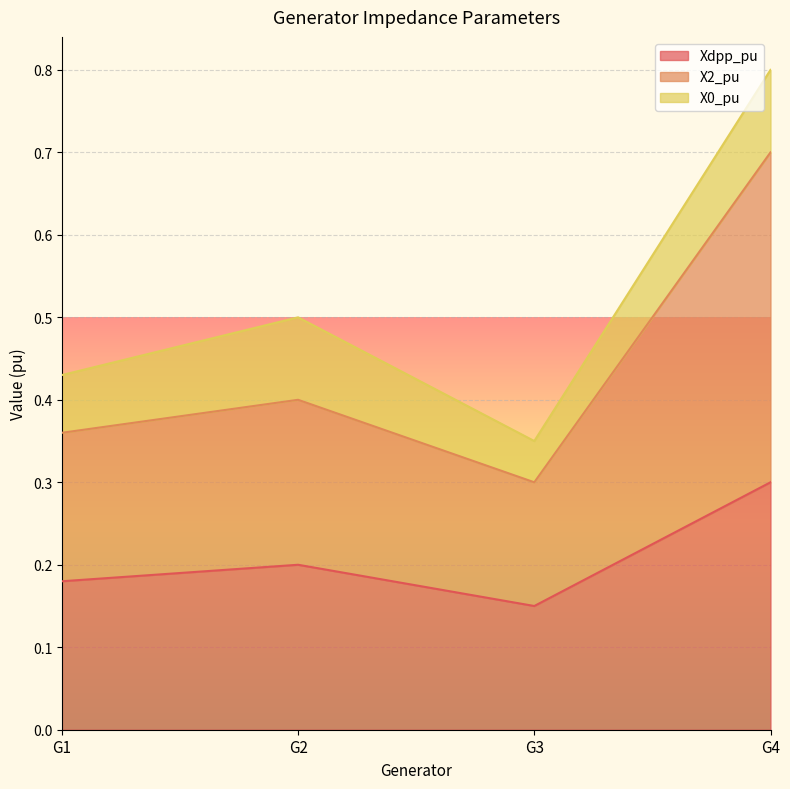

Is the value of Xdpp_pu at G3 greater than the value of X2_pu at G4?

No